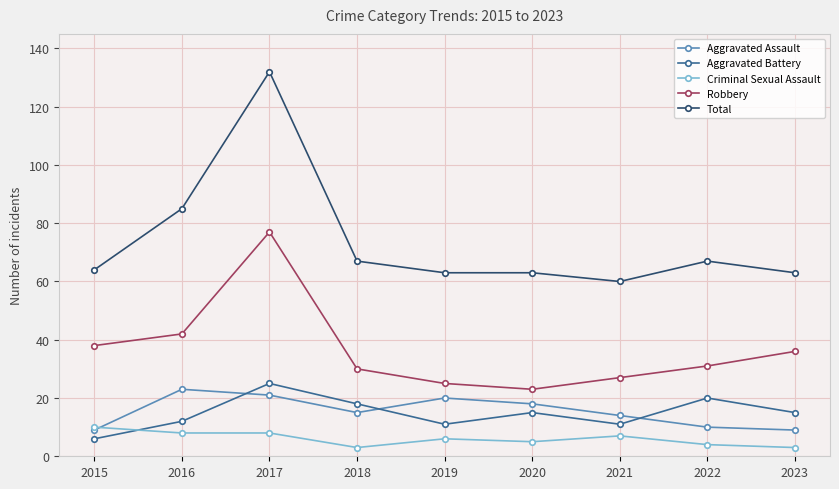

Rank the series by their maximum value, from highest to lowest.

Total, Robbery, Aggravated Battery, Aggravated Assault, Criminal Sexual Assault